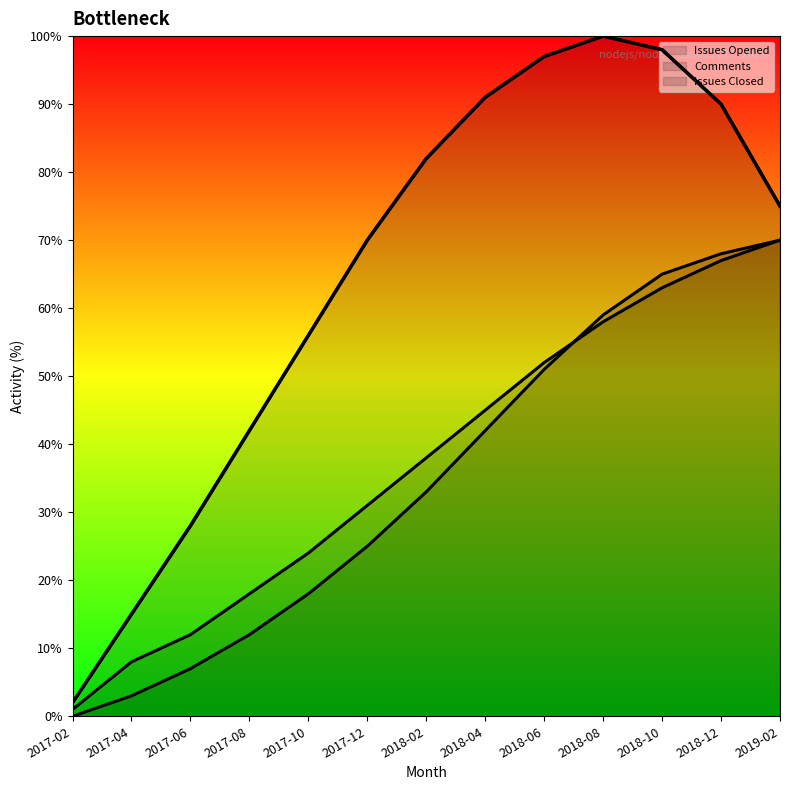

What is the difference between the second highest and minimum values in the Comments series?

96